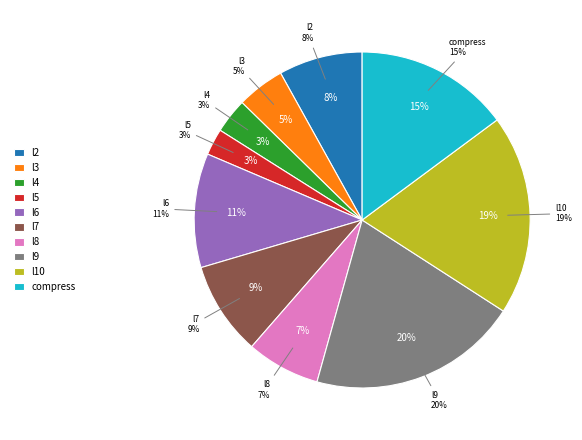

True or false: l10 accounts for 19% of the total.

True